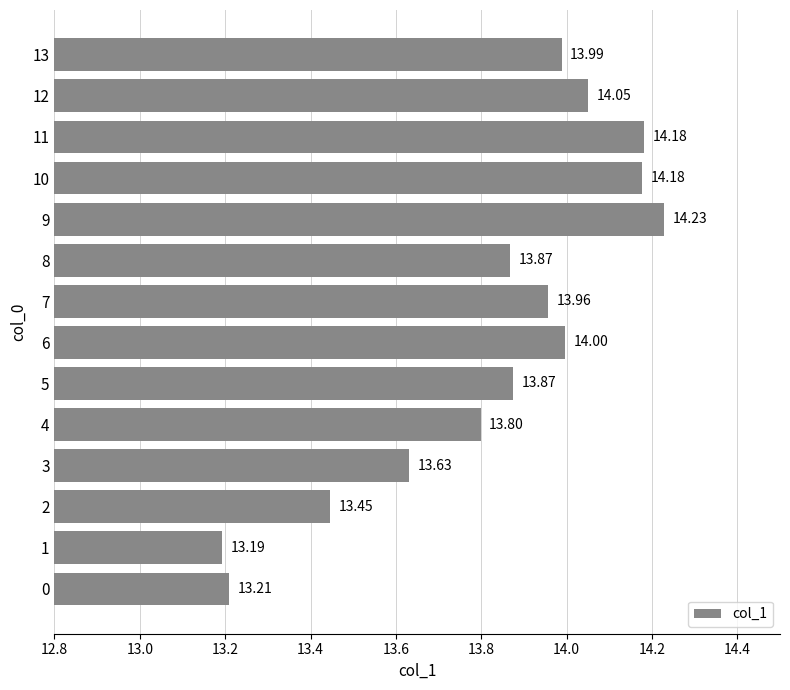

What is the ratio of the value at 8 to the value at 11?

1.0